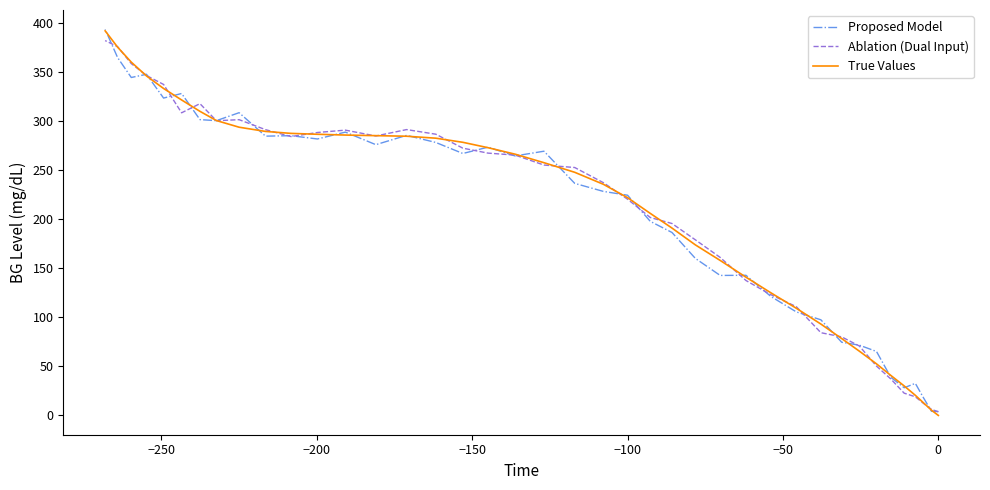

How many values in the True Values series exceed 257?

20